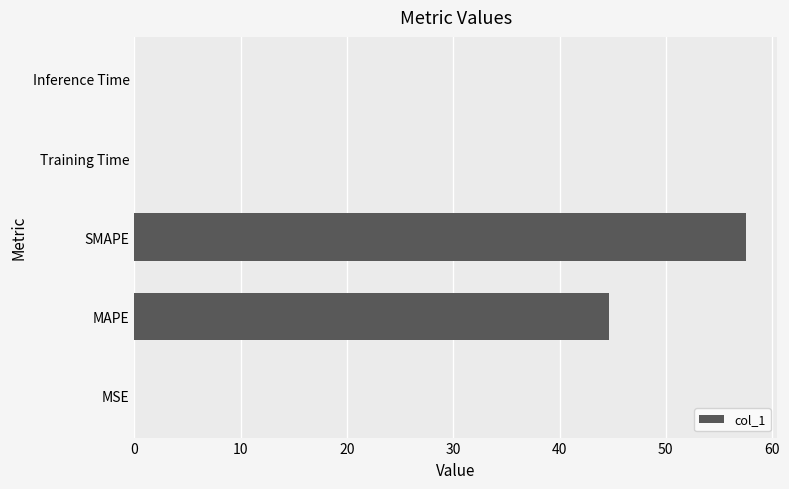

How many data points does each series have?

5